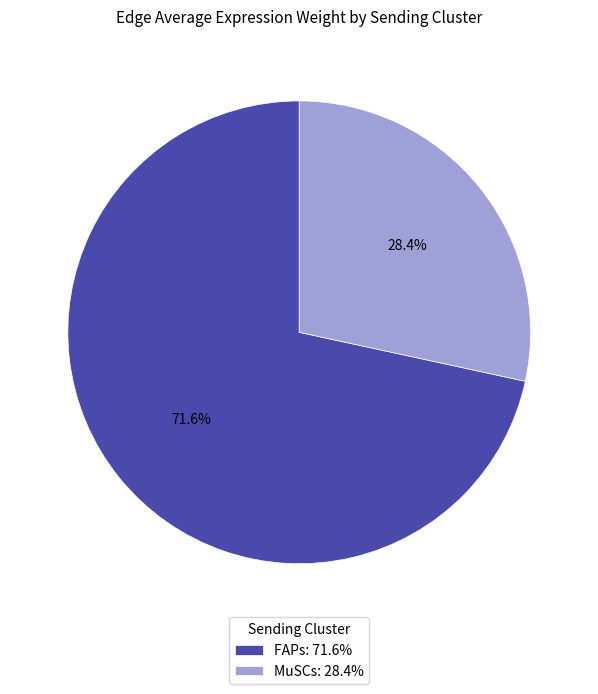

Between MuSCs: 28.4% and FAPs: 71.6%, which is larger?

FAPs: 71.6%